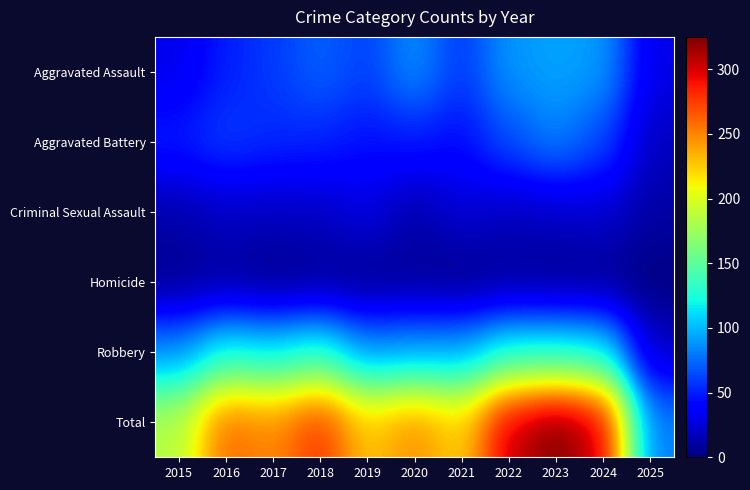

At which category is the sum across all series the highest?

2023